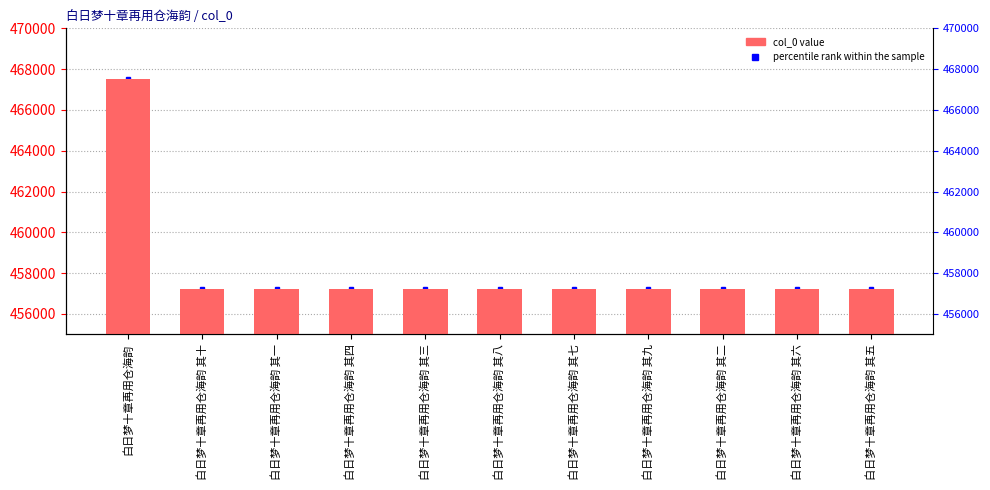

What is the label of the 2nd bar from the right?

白日梦十章再用仓海韵 其六